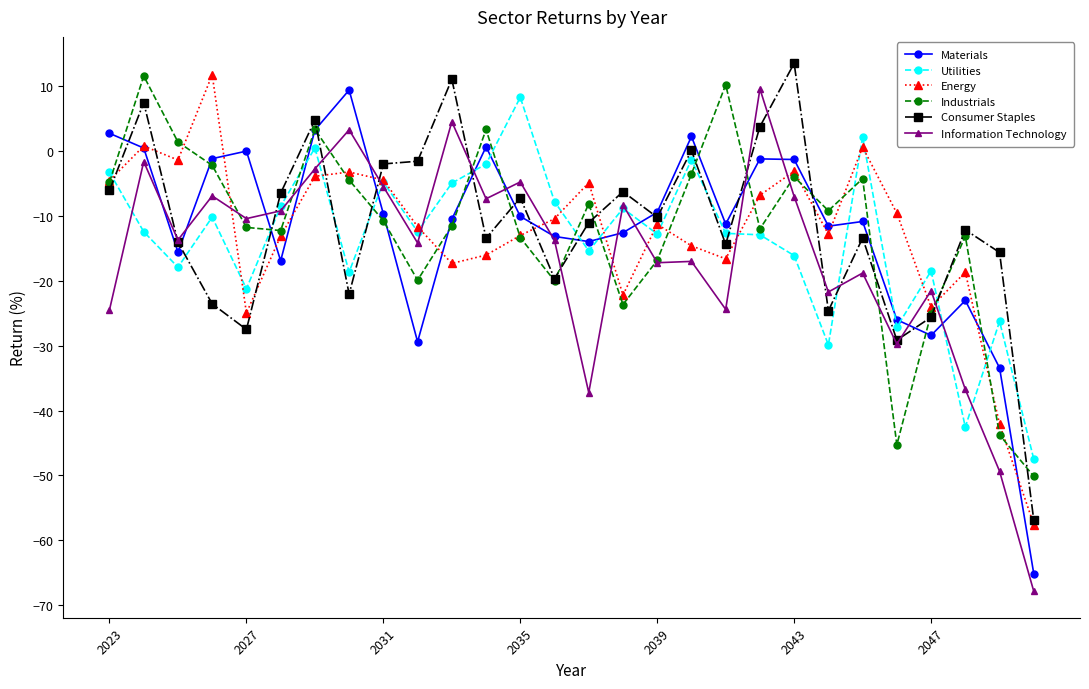

How many interior local peaks does the Energy series have?

8